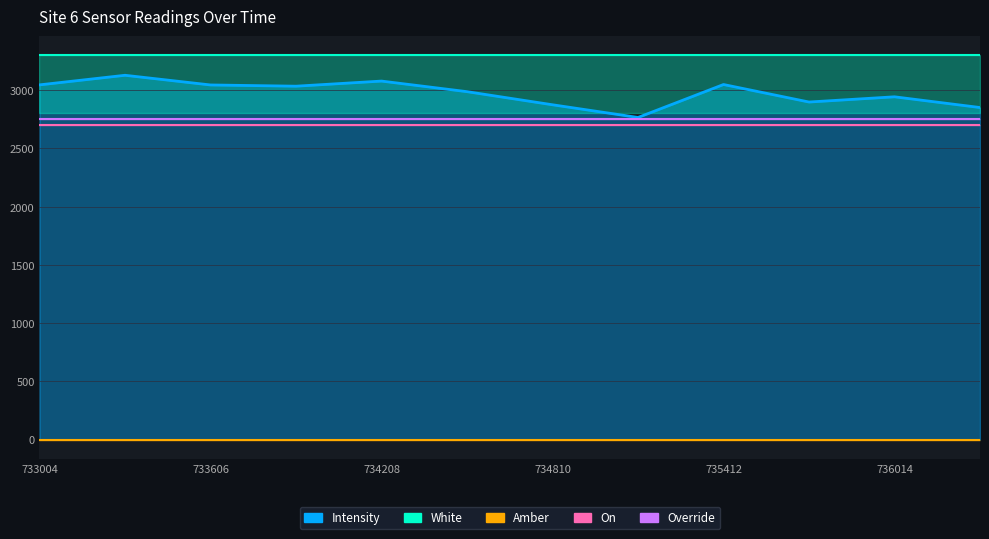

What are all the series names shown in the legend?

Intensity, Amber, White, On, Override